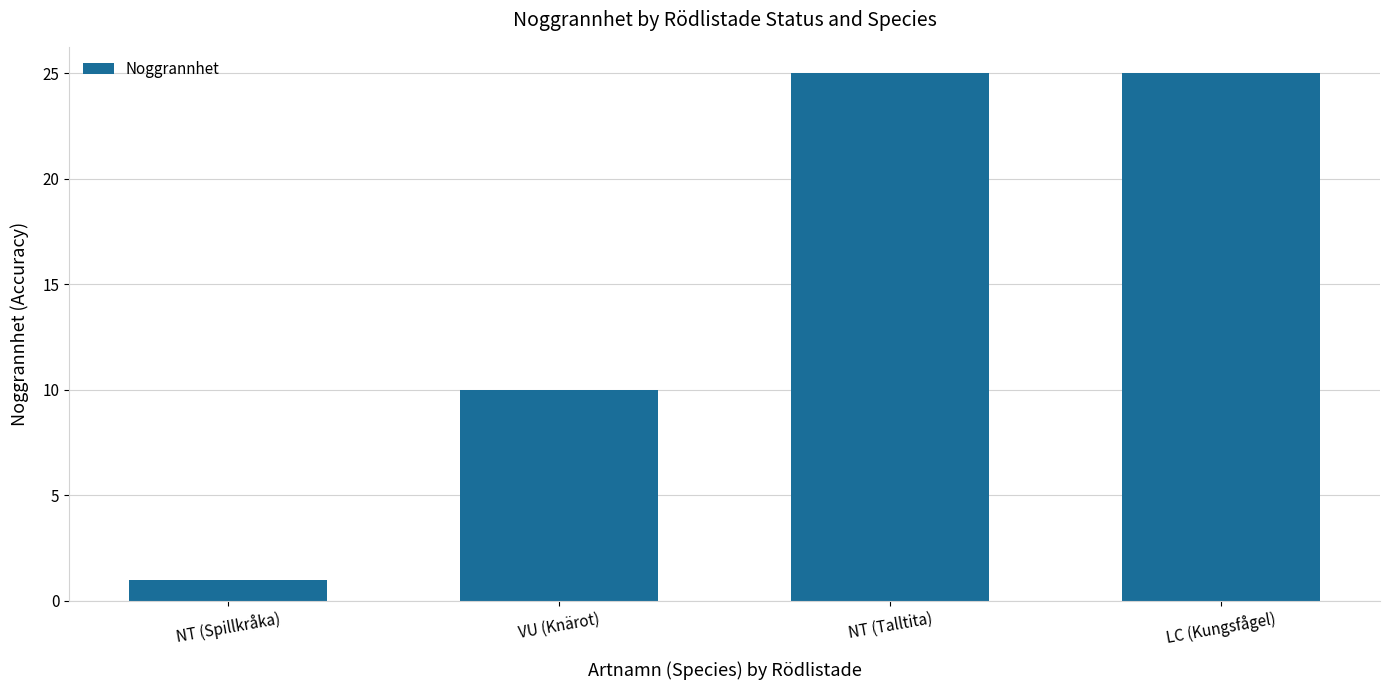

The chart shows a value of 25 at NT (Talltita). True or false?

True